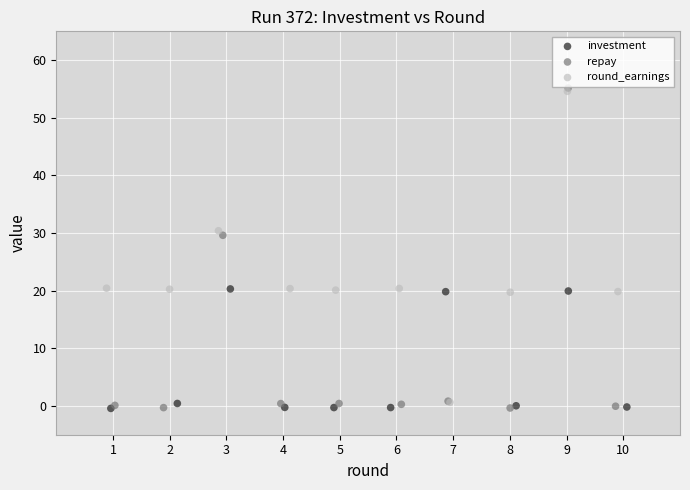

Which series contains the highest Y value?

repay